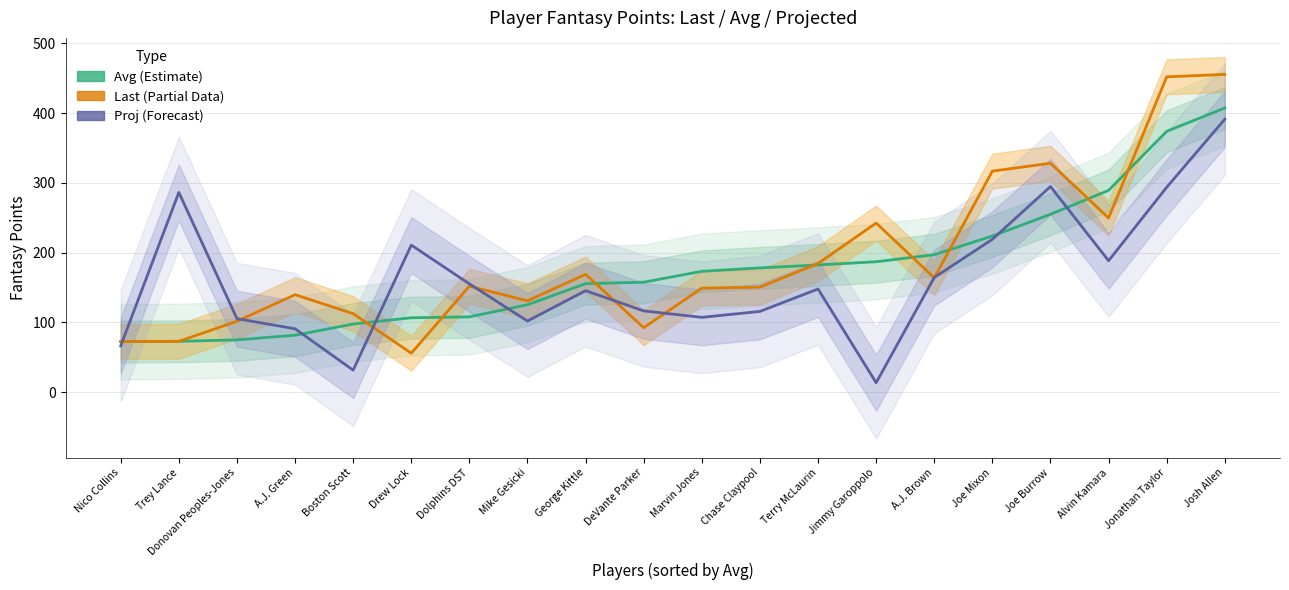

How many interior local valleys does the Last (Partial) series have?

5